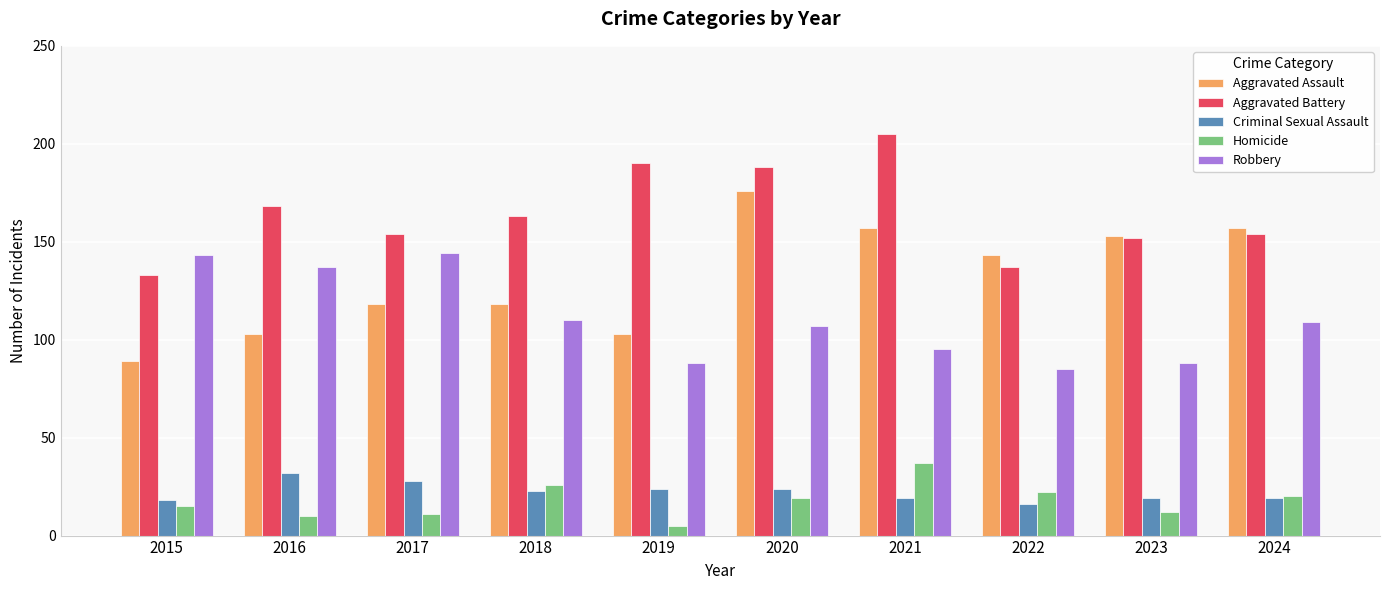

Reading right to left, extract all data points from this chart.

Aggravated Assault: 2024=157	2023=153	2022=143	2021=157	2020=176	2019=103	2018=118	2017=118	2016=103	2015=89
Aggravated Battery: 2024=154	2023=152	2022=137	2021=205	2020=188	2019=190	2018=163	2017=154	2016=168	2015=133
Criminal Sexual Assault: 2024=19	2023=19	2022=16	2021=19	2020=24	2019=24	2018=23	2017=28	2016=32	2015=18
Homicide: 2024=20	2023=12	2022=22	2021=37	2020=19	2019=5	2018=26	2017=11	2016=10	2015=15
Robbery: 2024=109	2023=88	2022=85	2021=95	2020=107	2019=88	2018=110	2017=144	2016=137	2015=143